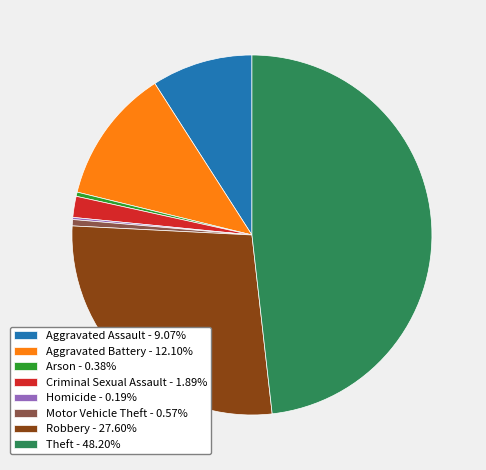

Is there a majority slice in this chart?

No